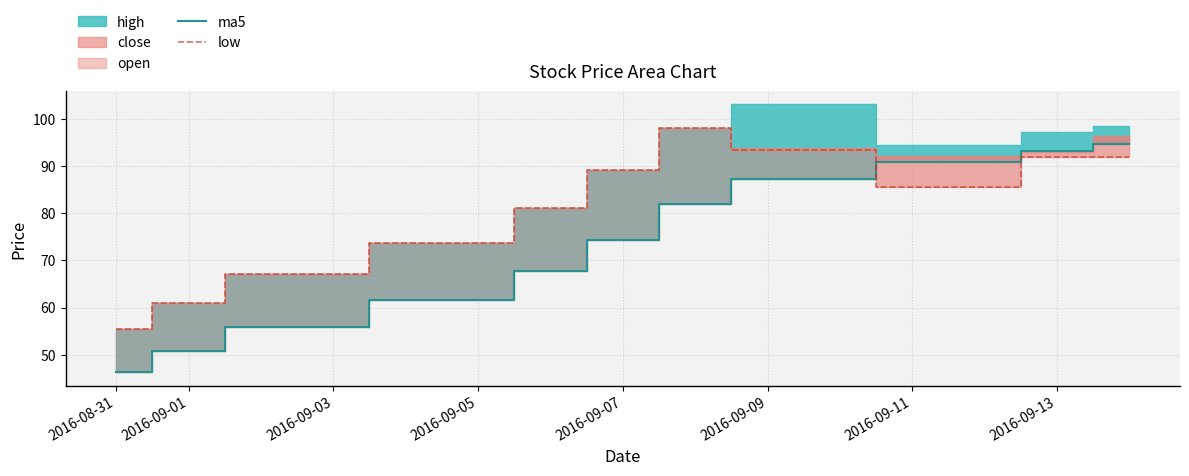

How many values in the ma5 series exceed 74?

6